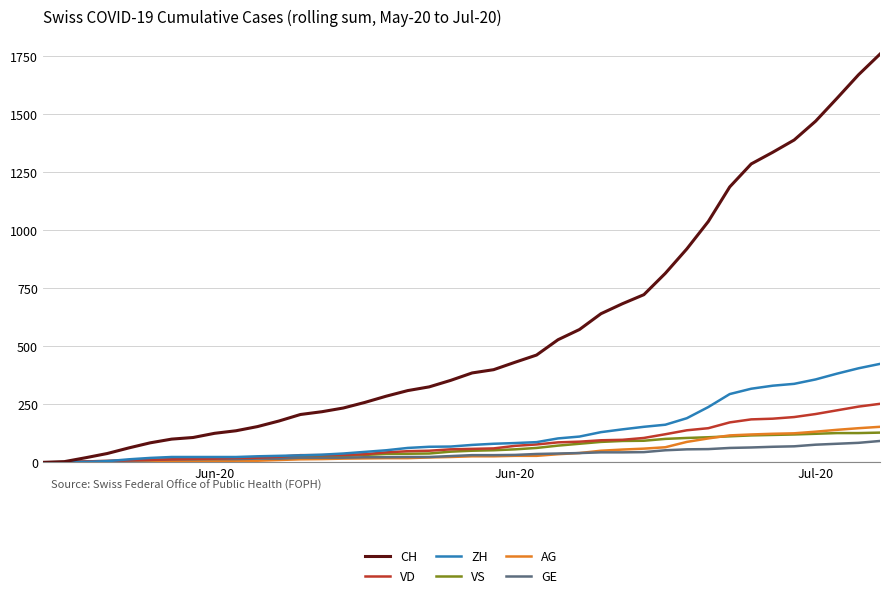

What is the difference between the maximum and minimum values in the VD series?

252